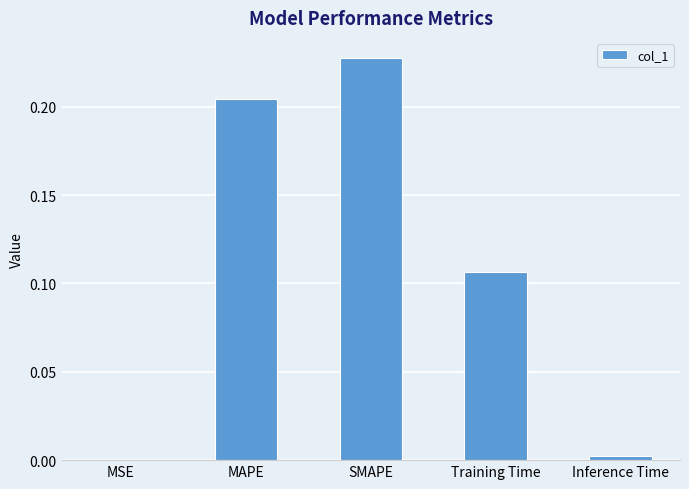

Which has a higher value, Inference Time or MAPE?

MAPE